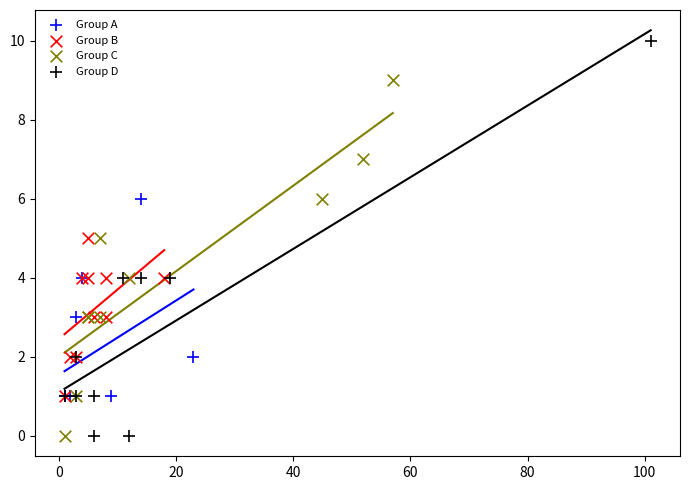

What are all the series names shown in the legend?

Group A, Group B, Group C, Group D